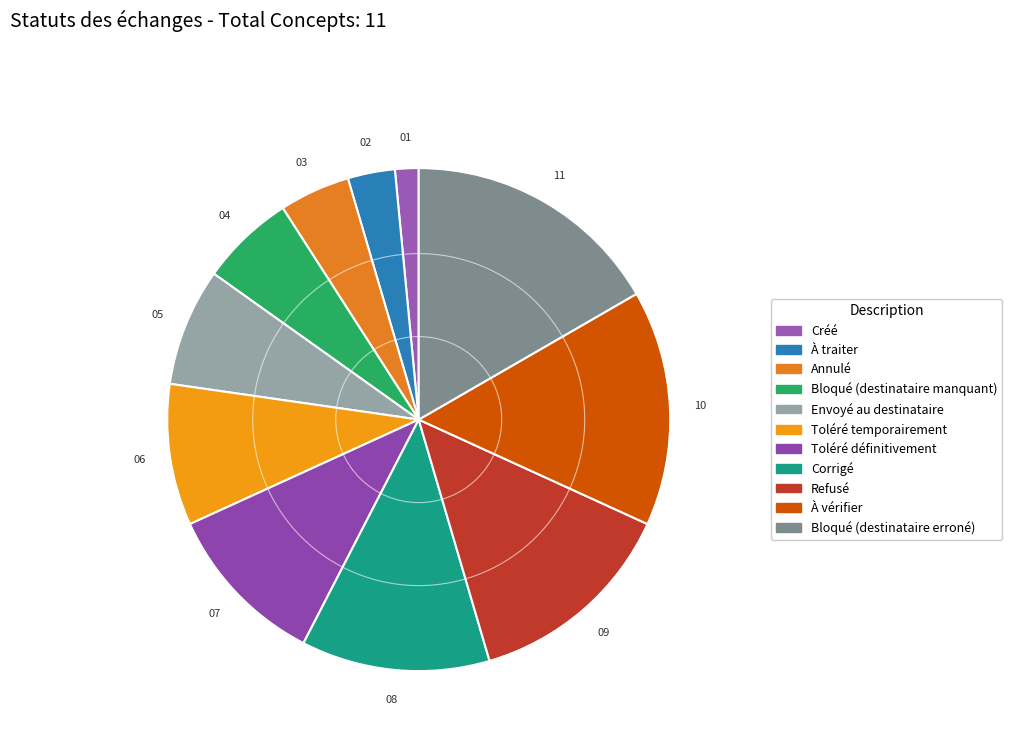

What is the largest slice in the pie chart?

Bloqué (destinataire erroné)